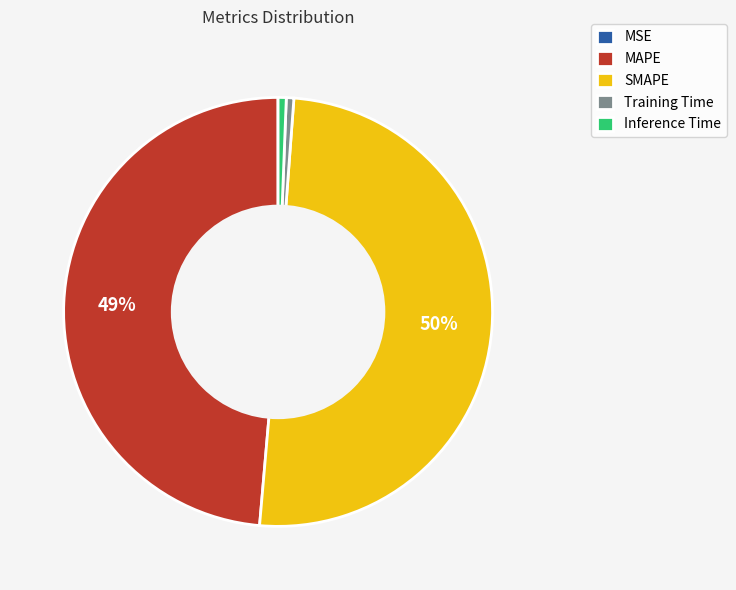

What percentage is the SMAPE slice, to the nearest percent?

50%